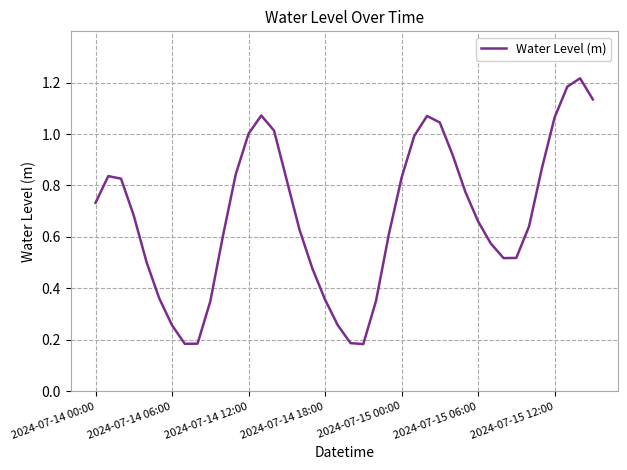

Between 2024-07-14 18:00 and 2024-07-15 12:00, which is larger?

2024-07-15 12:00